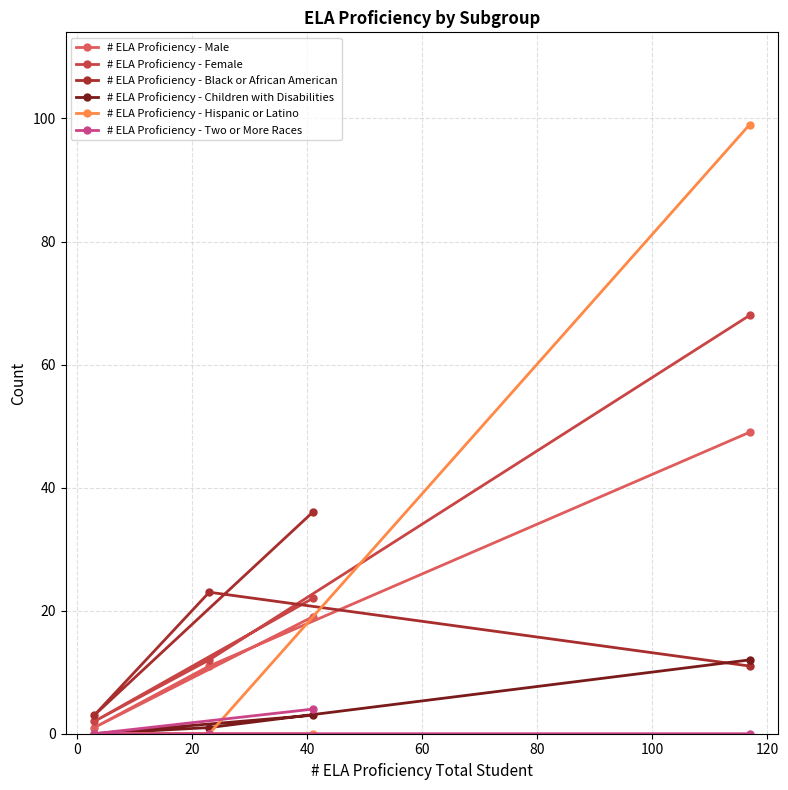

Reading left to right, list all the values displayed in this chart.

# ELA Proficiency - Male: 1	11	19	49
# ELA Proficiency - Female: 2	12	22	68
# ELA Proficiency - Black or African American: 3	23	36	11
# ELA Proficiency - Children with Disabilities: 0	1	3	12
# ELA Proficiency - Hispanic or Latino: 0	0	0	99
# ELA Proficiency - Two or More Races: 0	0	4	0